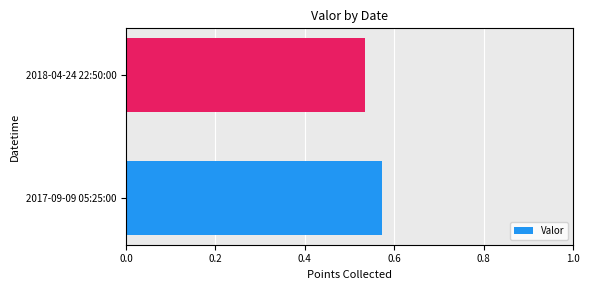

Which label corresponds to the smallest value in the chart?

2018-04-24 22:50:00